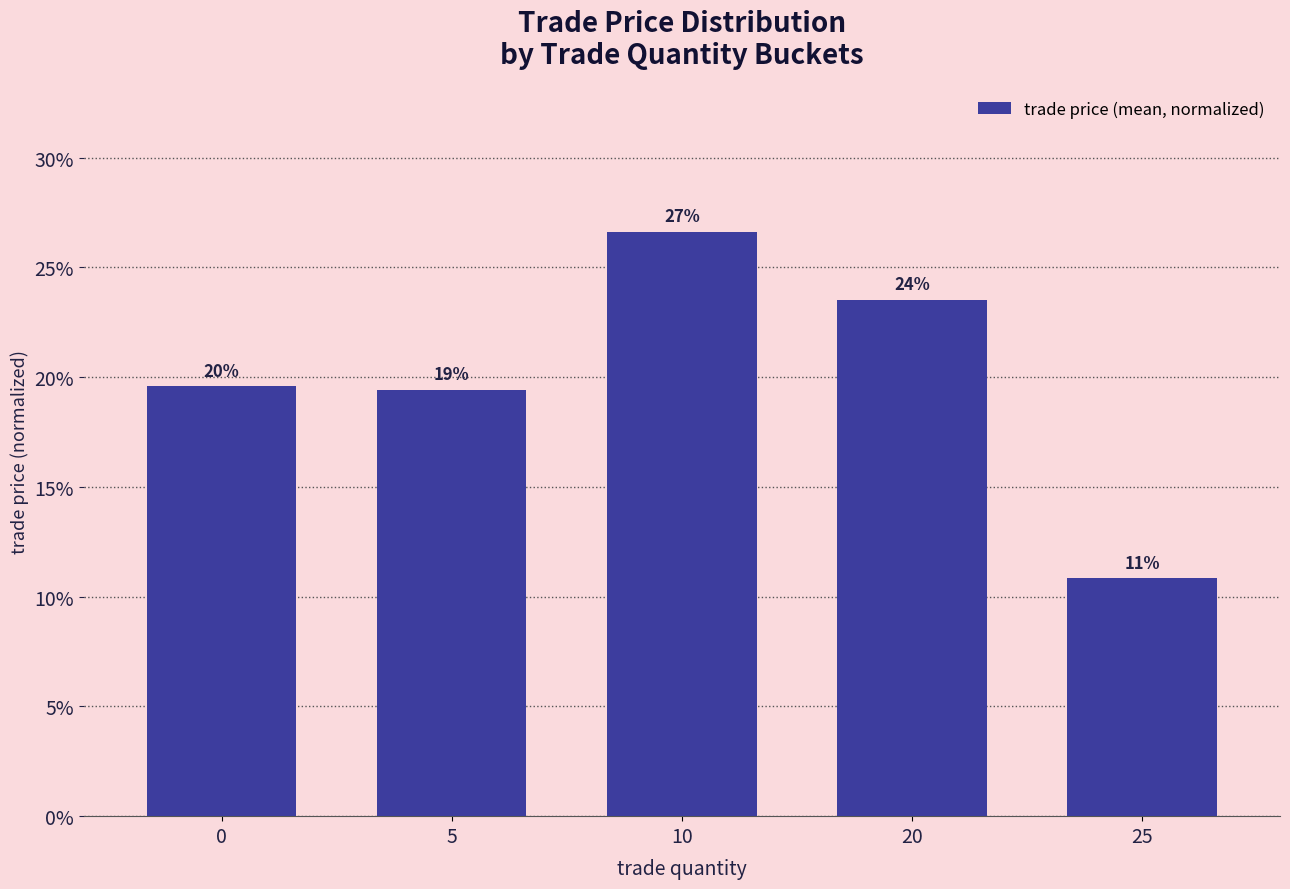

Reading right to left, transcribe all the data shown in this chart.

25=0.1	20=0.2	10=0.3	5=0.2	0=0.2